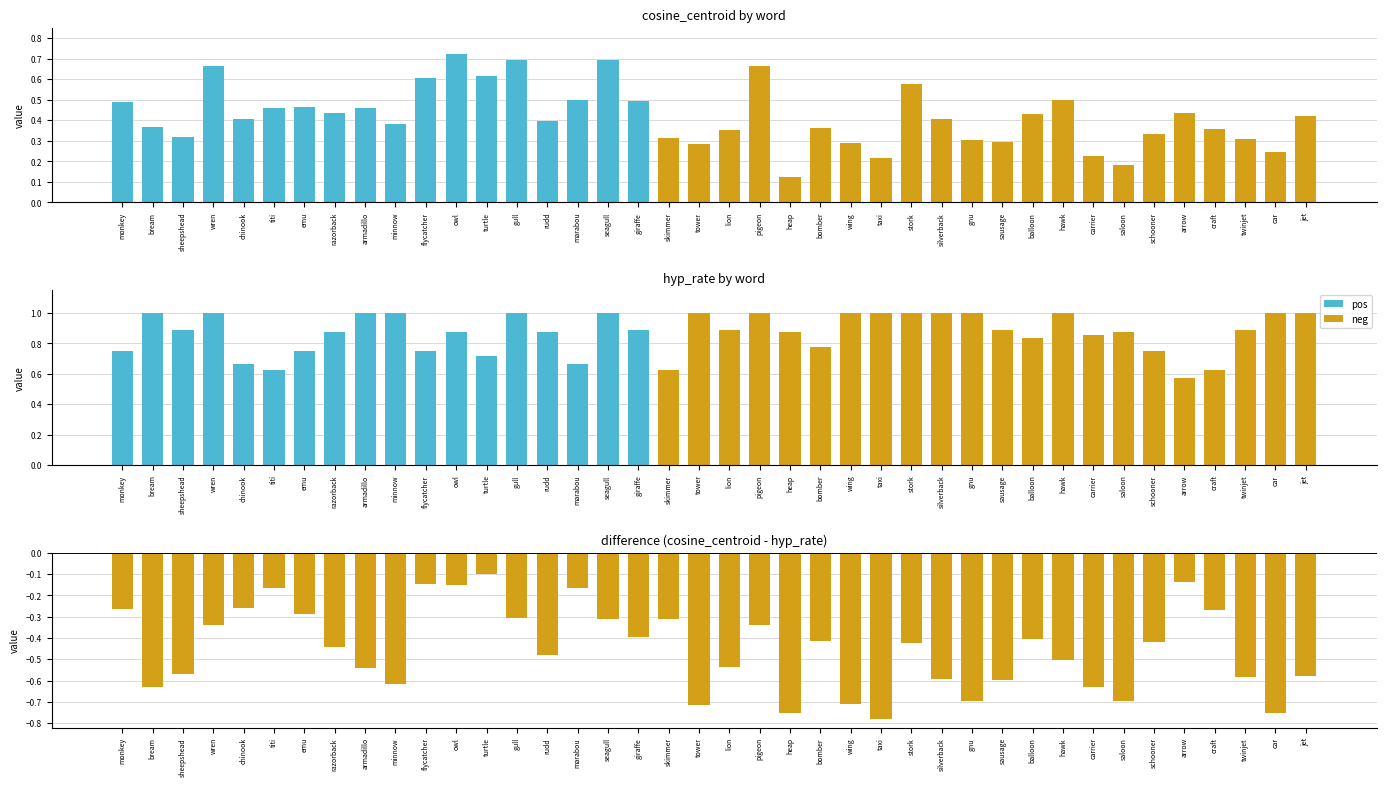

At which label does cosine_centroid reach its minimum?

heap